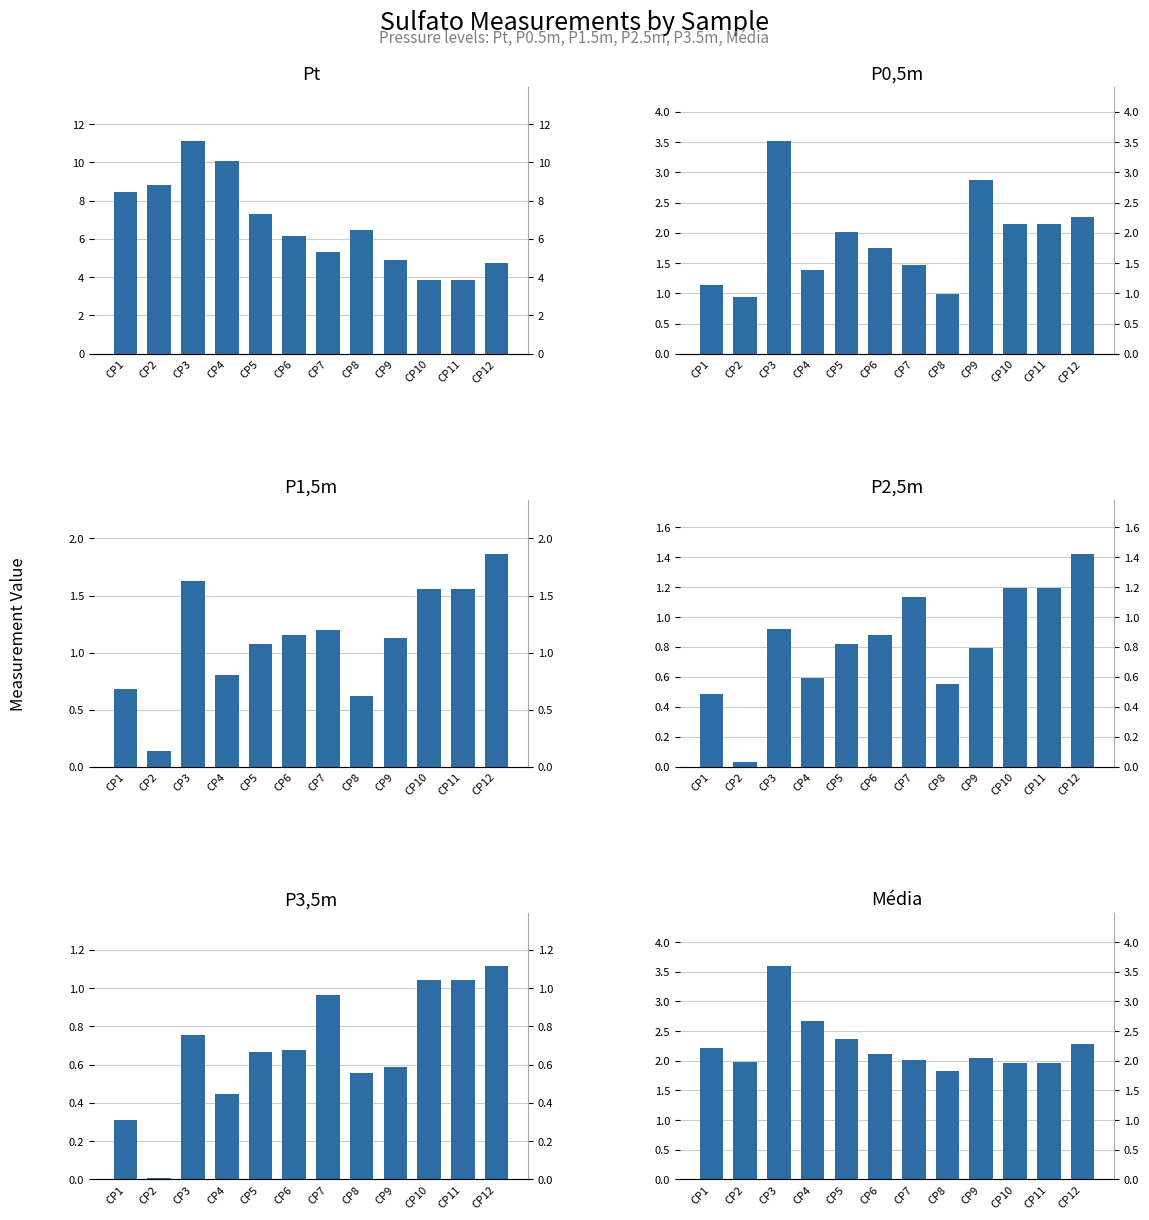

Where is Média nearest to the value 2?

CP2